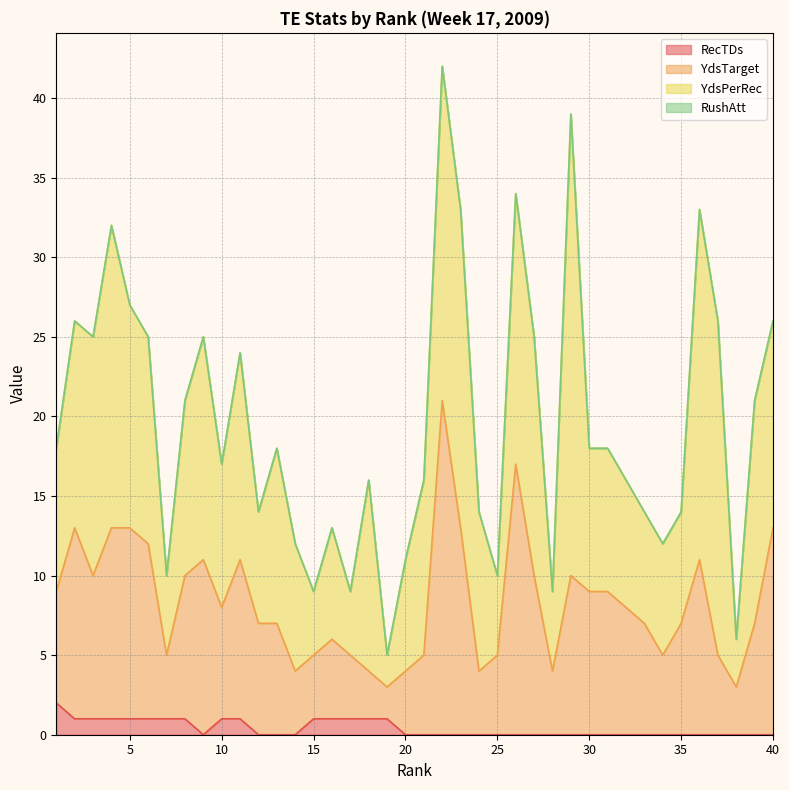

At how many categories does at least one series exceed 2?

40